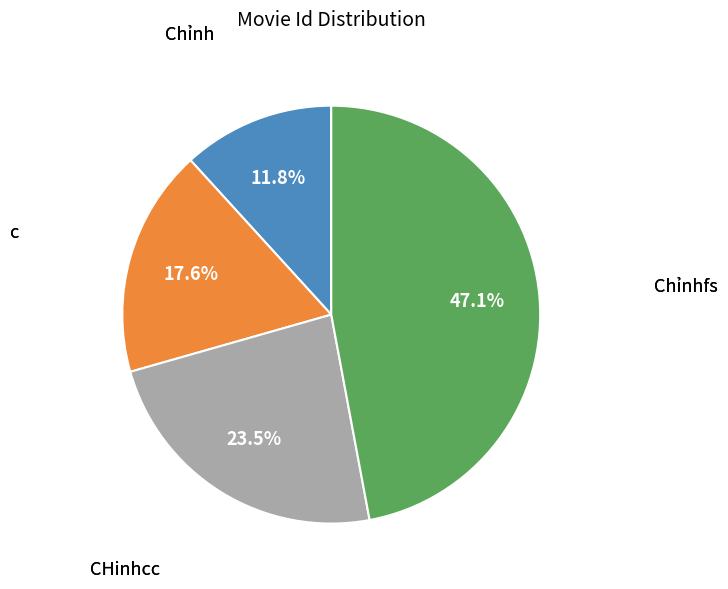

Is there a majority slice in this chart?

No